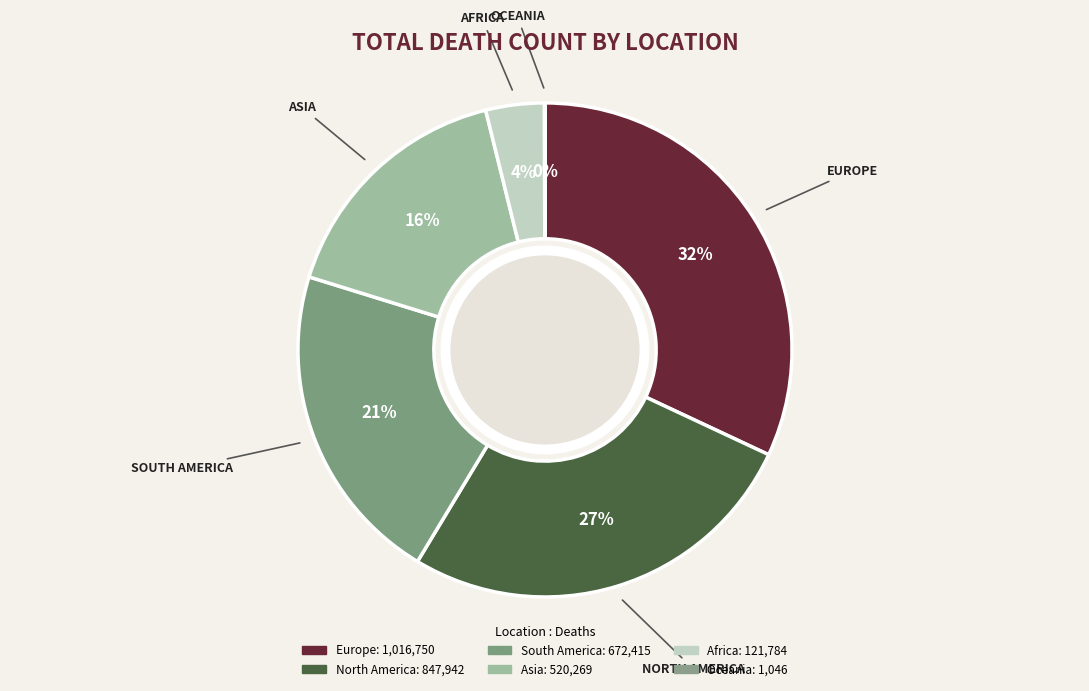

Is Africa the majority of the pie?

No